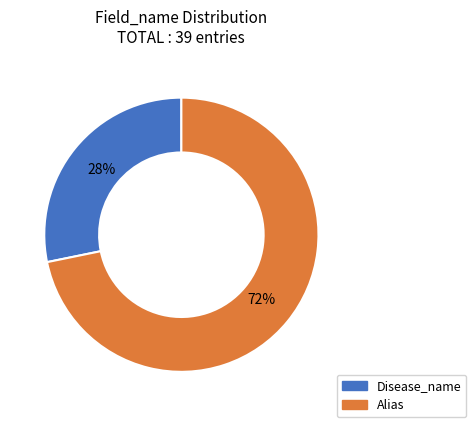

Is the sum of Disease_name and Alias greater than half?

Yes